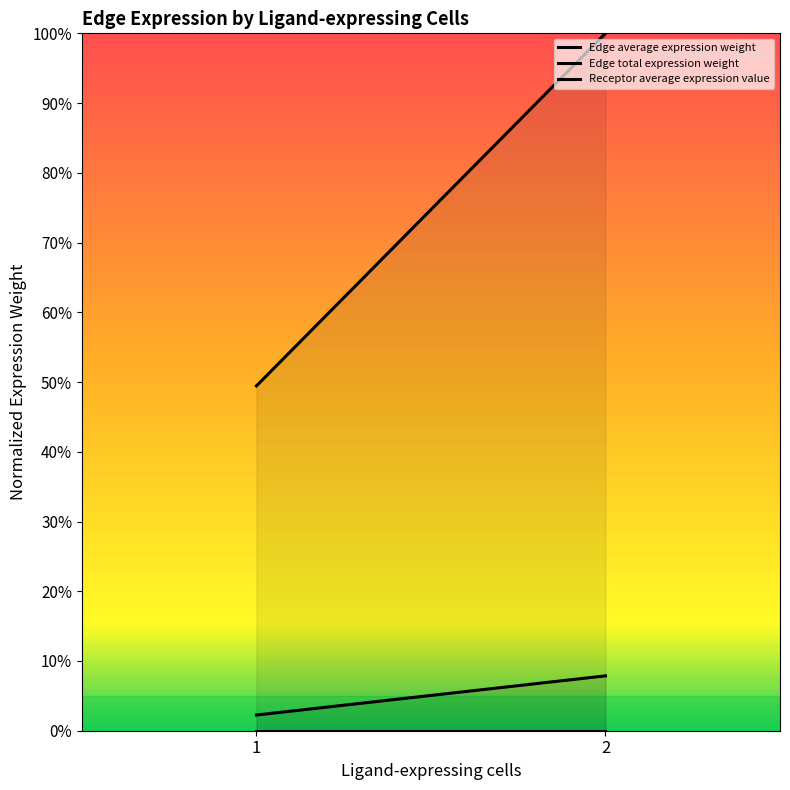

At 2, list the series in order from smallest to largest.

Receptor average expression value, Edge average expression weight, Edge total expression weight